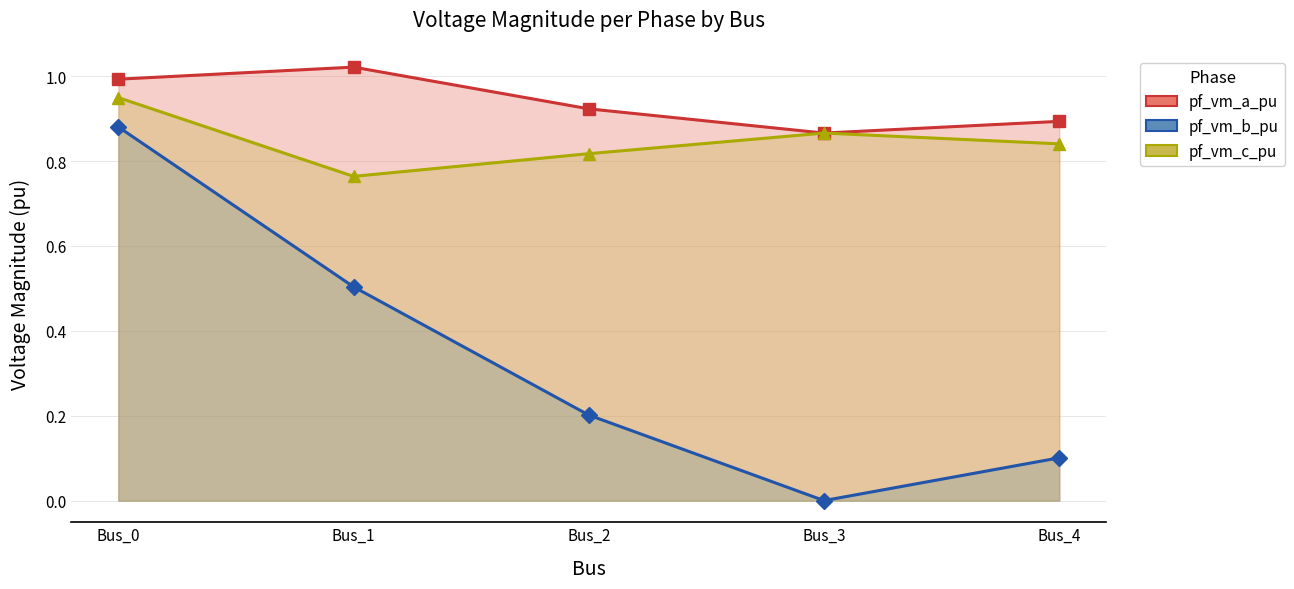

Reading right to left, transcribe all the data shown in this chart.

pf_vm_a_pu: Bus_4=0.9	Bus_3=0.9	Bus_2=0.9	Bus_1=1.0	Bus_0=1.0
pf_vm_b_pu: Bus_4=0.1	Bus_3=0.0	Bus_2=0.2	Bus_1=0.5	Bus_0=0.9
pf_vm_c_pu: Bus_4=0.8	Bus_3=0.9	Bus_2=0.8	Bus_1=0.8	Bus_0=0.9